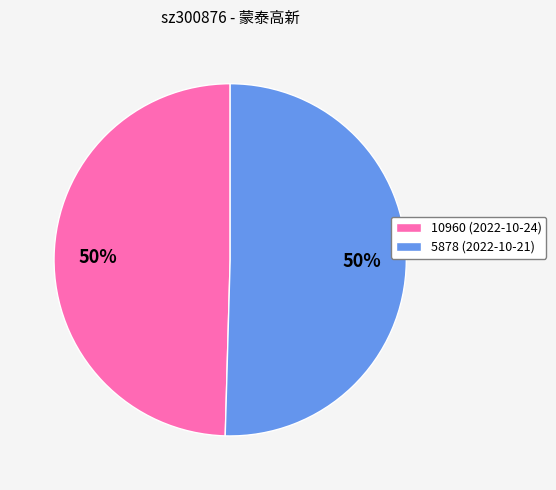

Between 5878 and 10960, which is larger?

5878